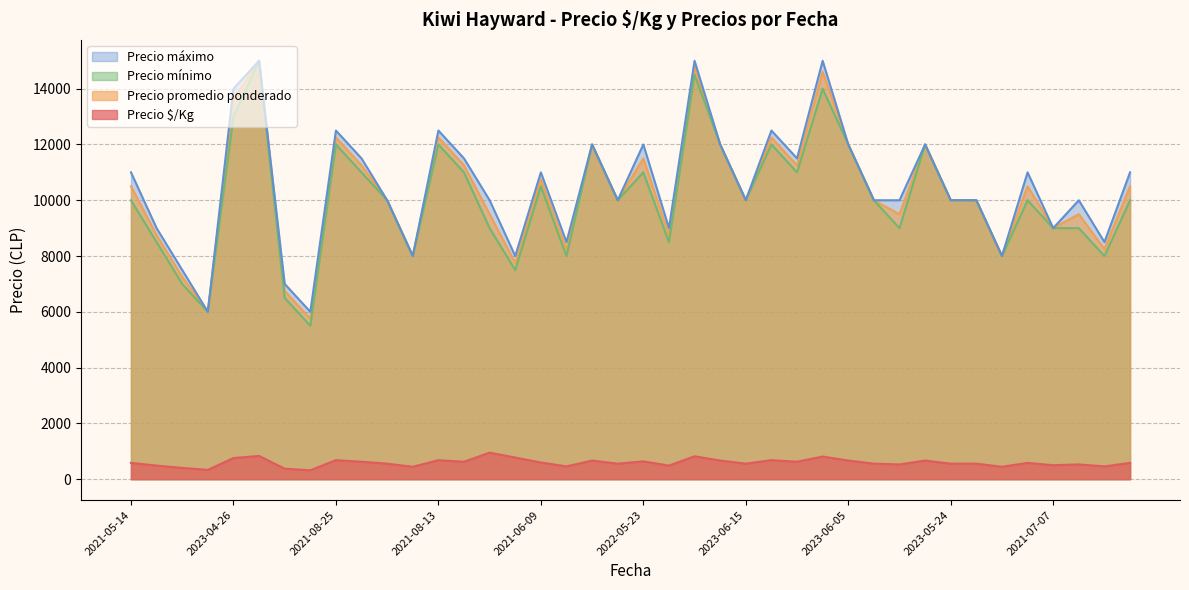

What is the smallest value displayed?

319